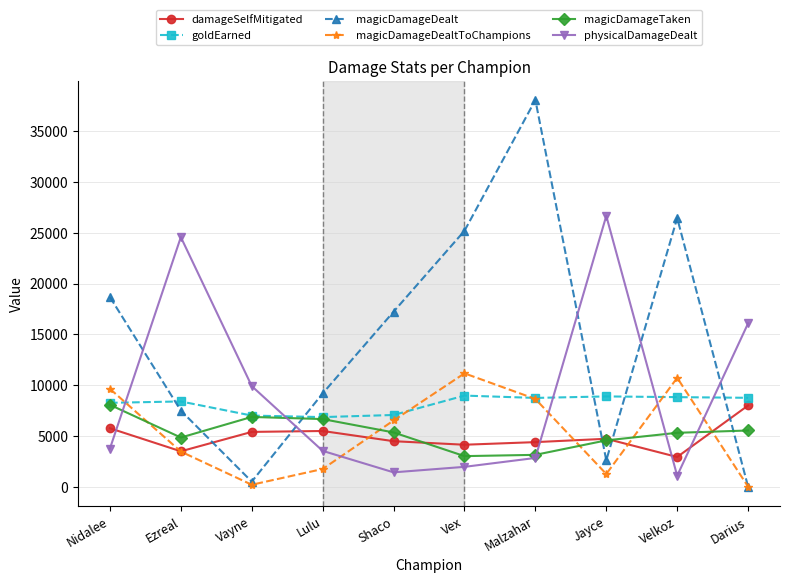

What position from the left is Malzahar?

7